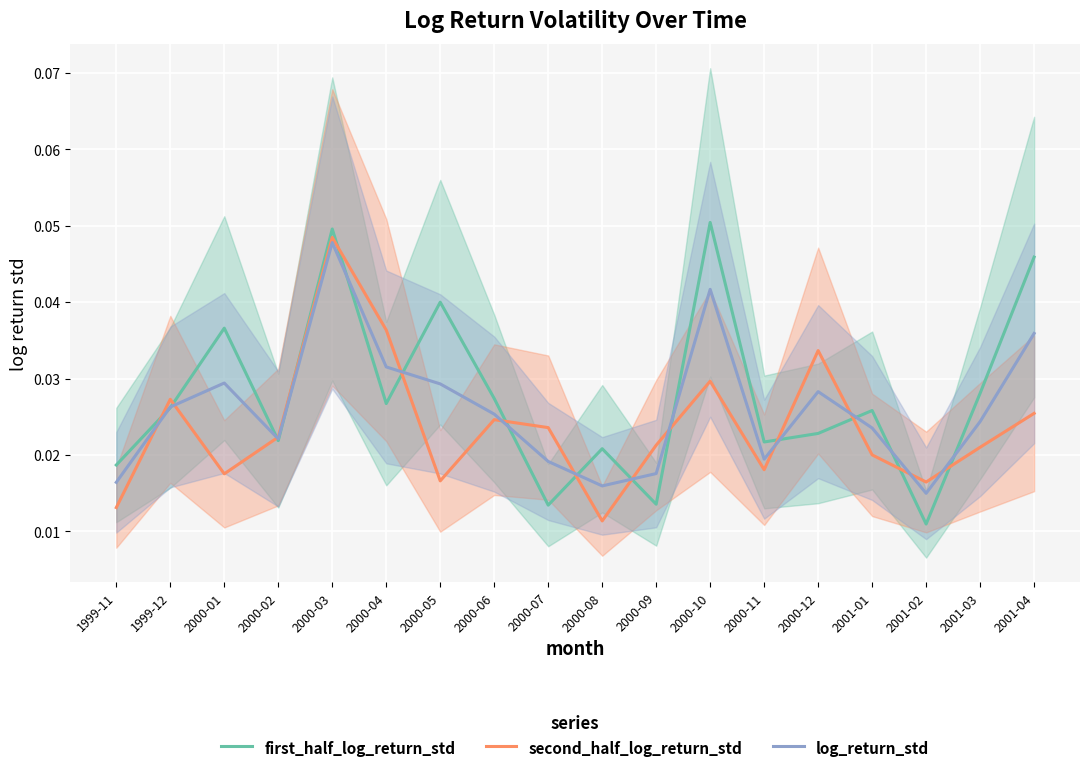

Which series ends up on top after the final intersection of log_return_std and second_half_log_return_std?

log_return_std